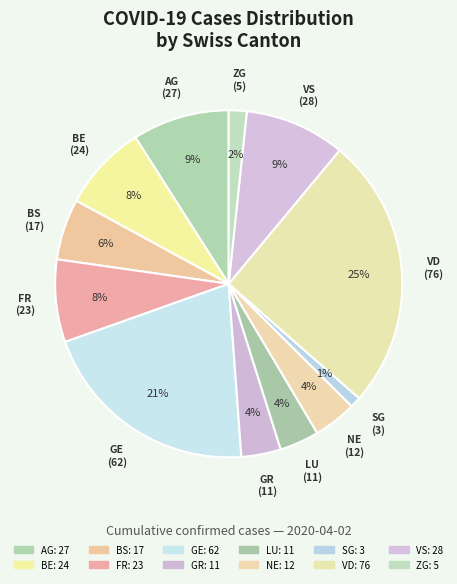

Is there a majority slice in this chart?

No